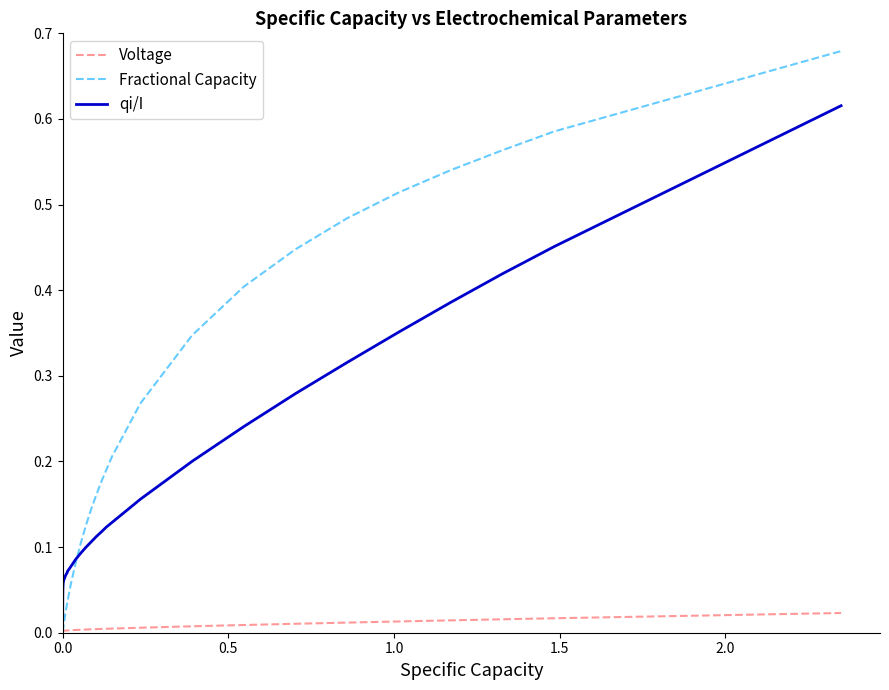

Which series has the widest spread of values?

Fractional Capacity